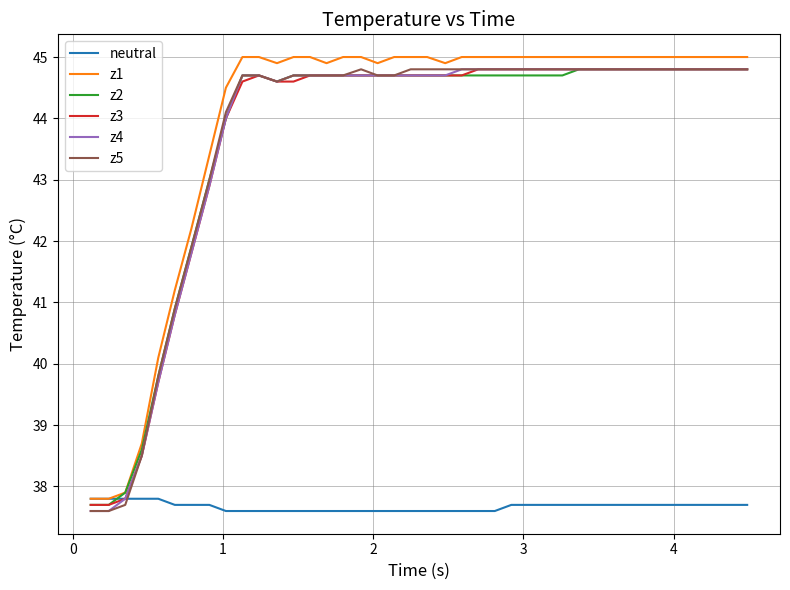

True or false: z4 and z1 cross at least once.

False